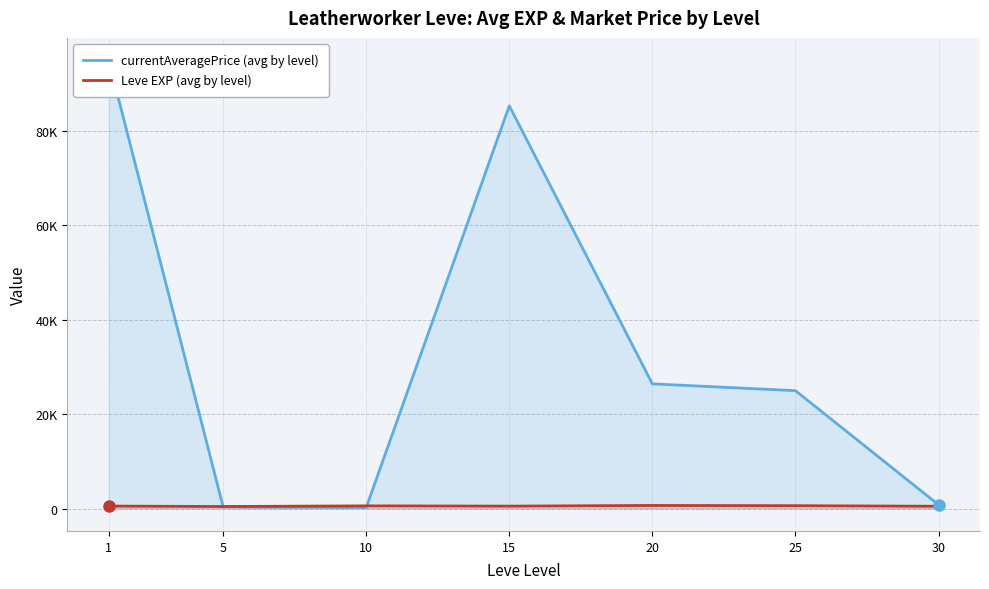

True or false: Leve EXP (avg by level) has a value of 603.3 at 25.

True